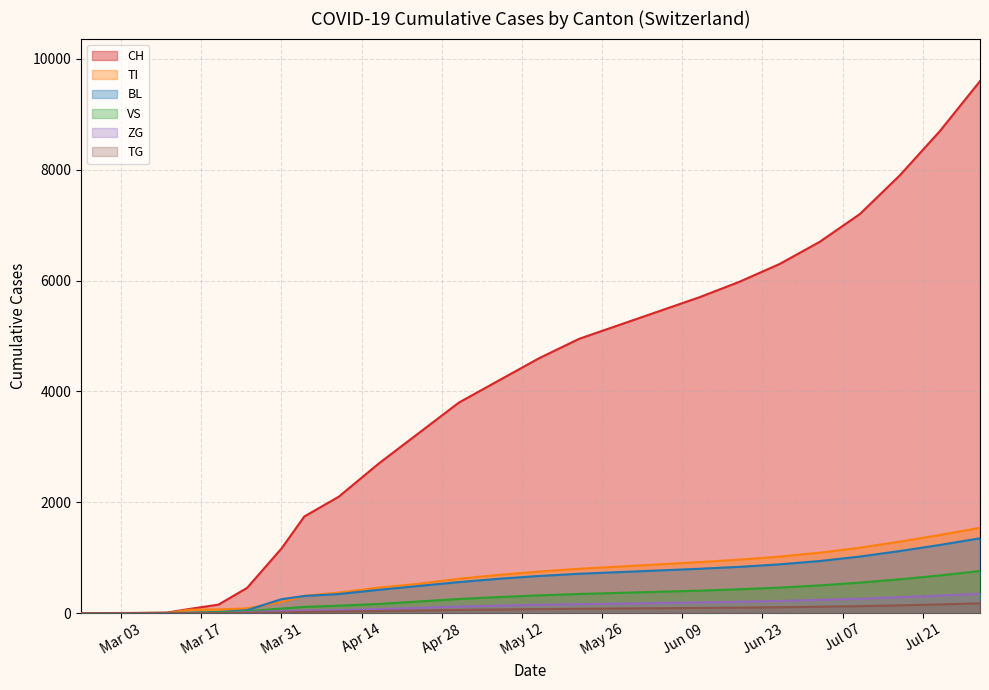

Rank the series at 2020-06-03 from highest to lowest value.

CH, TI, BL, VS, ZG, TG